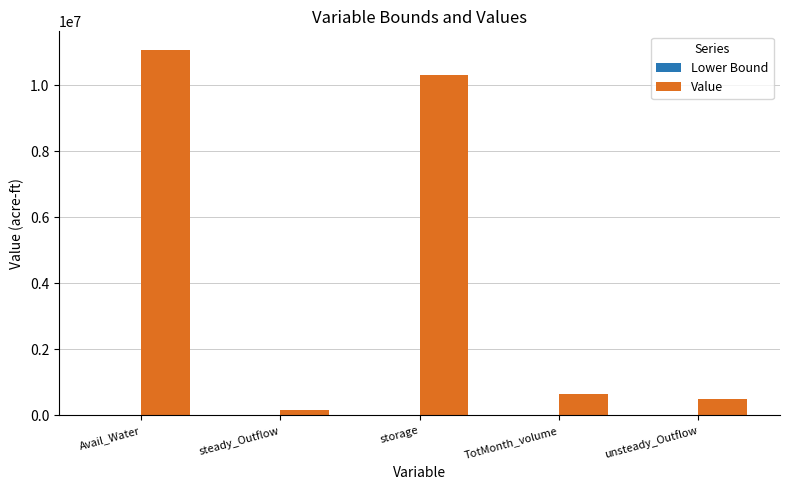

Which category has the highest value across all series?

Avail_Water